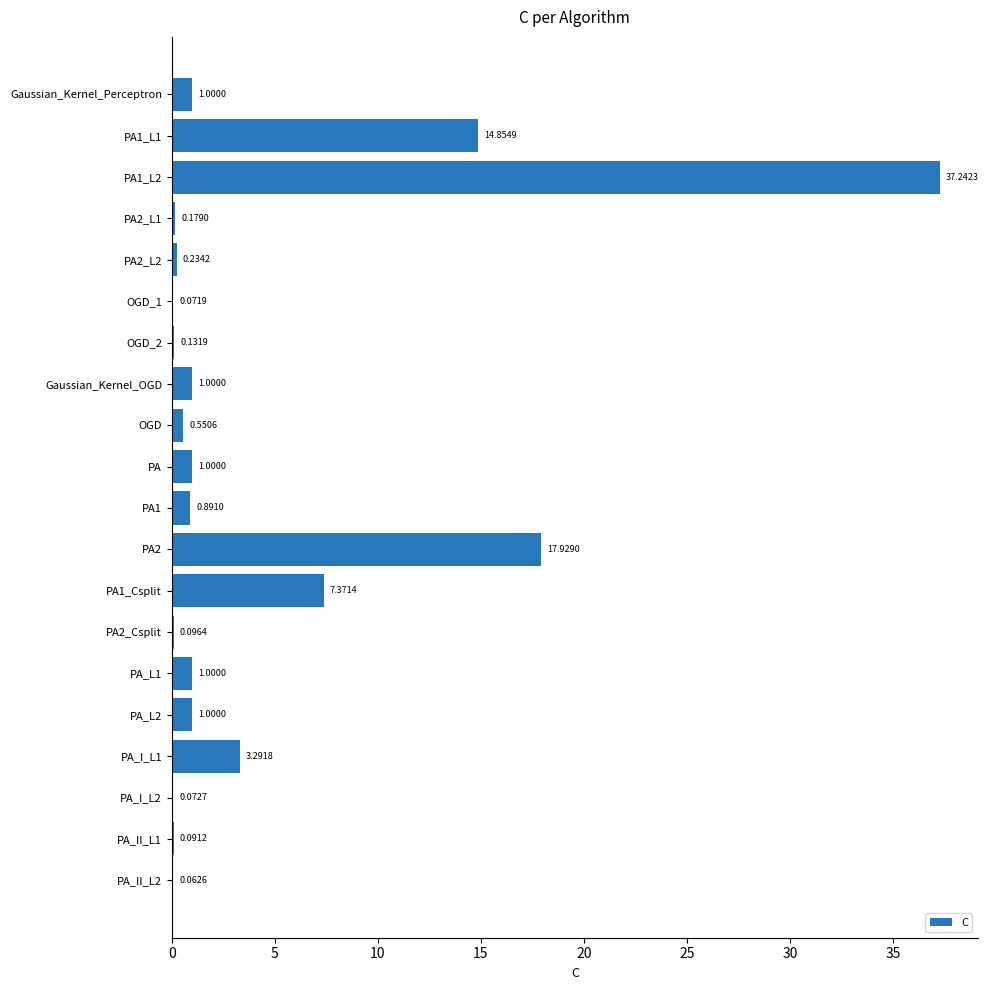

What is the change in value from Gaussian_Kernel_OGD to PA2_Csplit?

-0.9